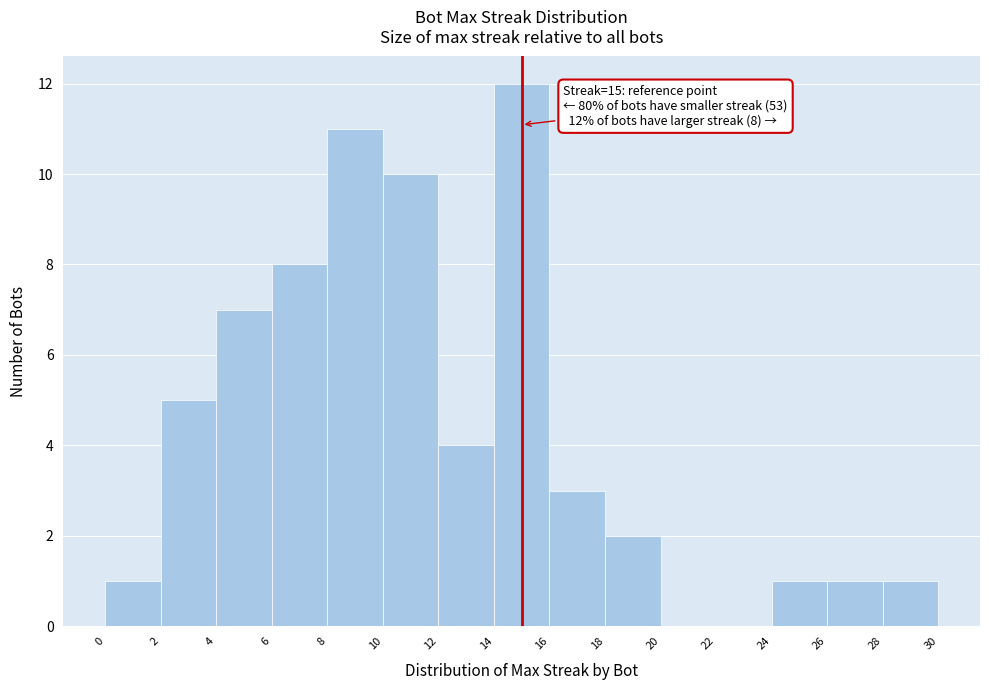

Which range on the x-axis has the tallest bar?

14 to 16